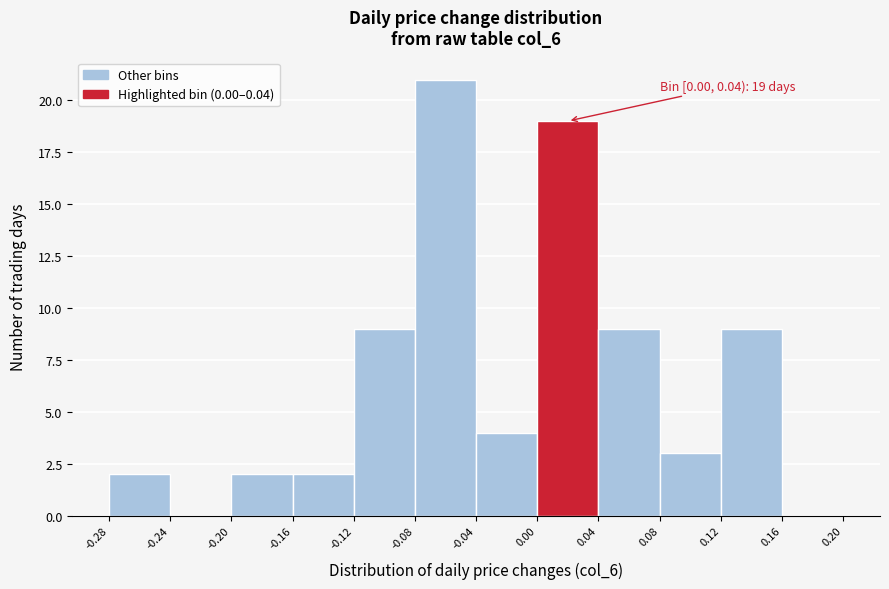

Which range on the x-axis has the tallest bar?

-0.08 to -0.04